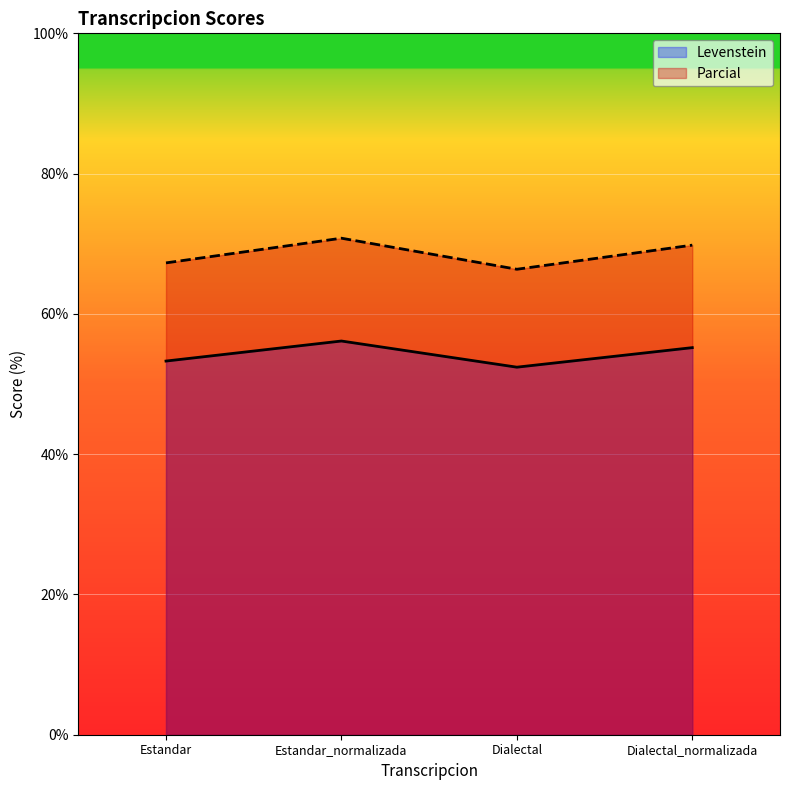

What are all the series names shown in the legend?

Levenstein, Parcial